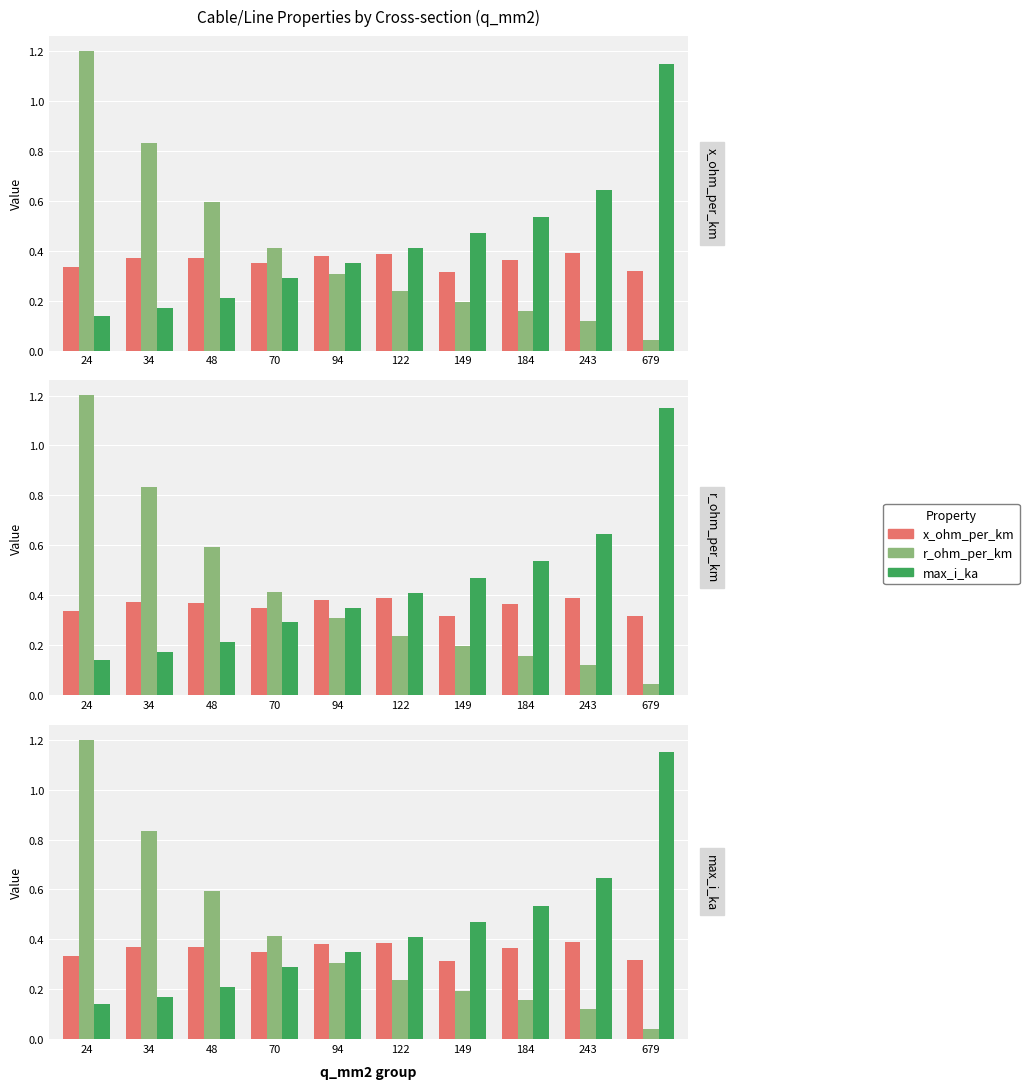

What is the greatest value displayed?

1.2